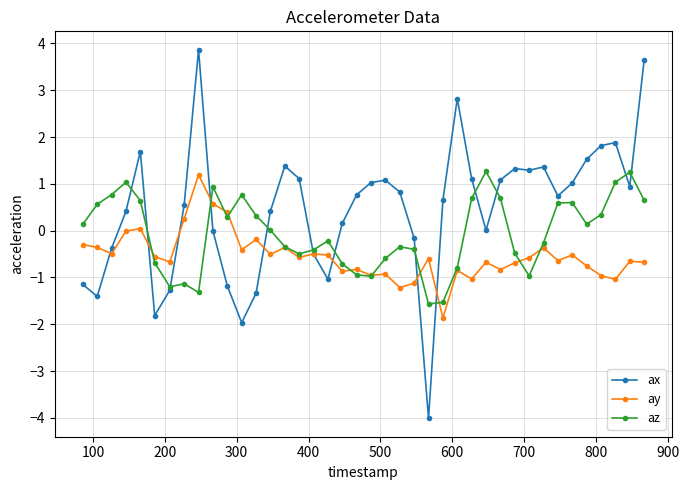

True or false: ax has more than 1 interior local peaks.

True